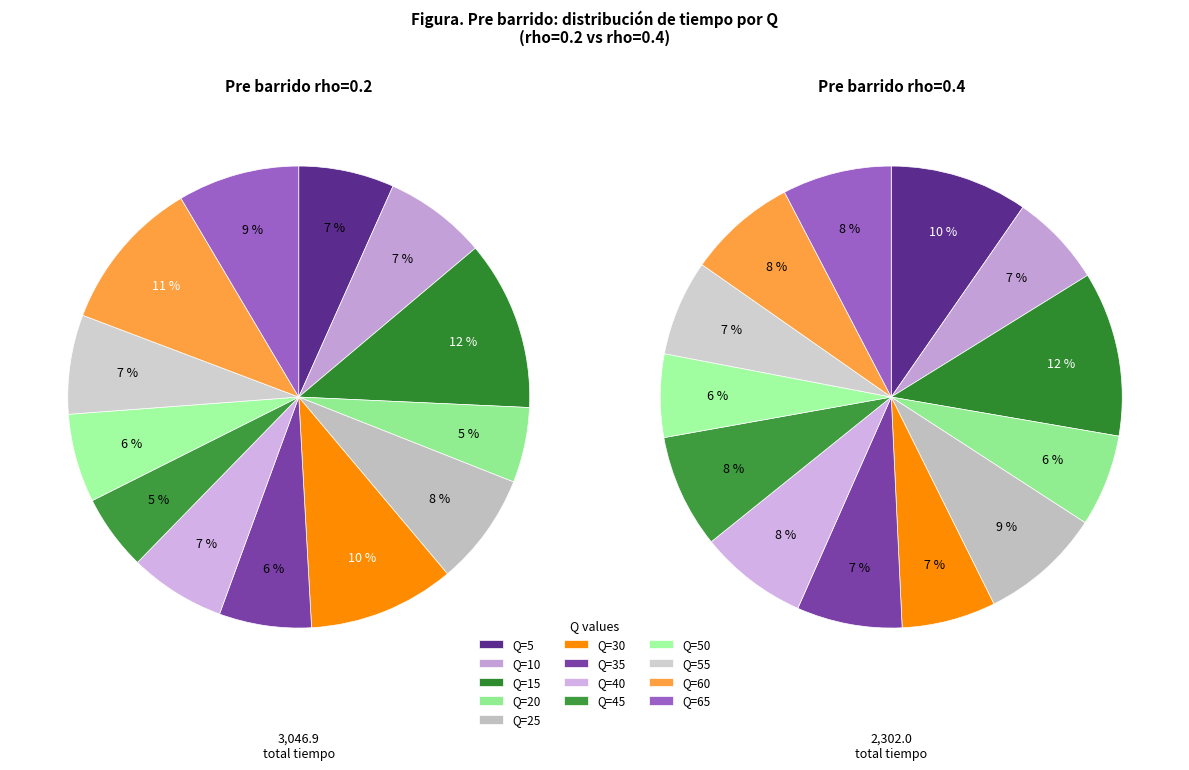

Rank the series by their maximum value, from lowest to highest.

Pre barrido (rho=0.4), Pre barrido (rho=0.2)